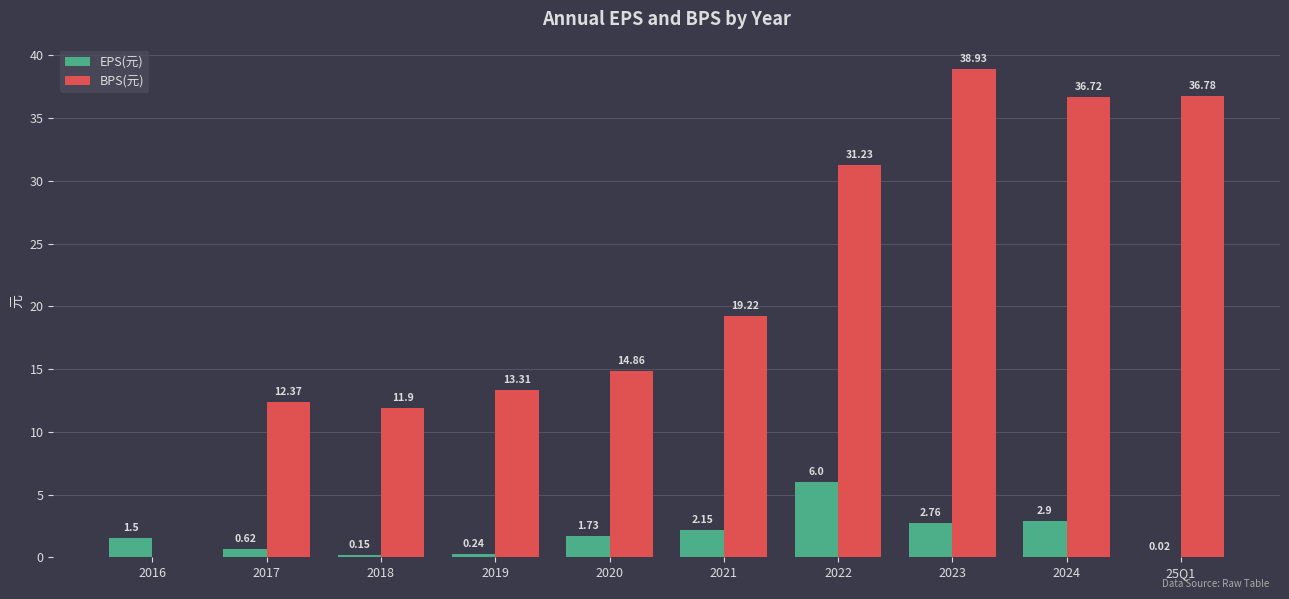

True or false: BPS(元) has a value of 16.1 at 2016.

False